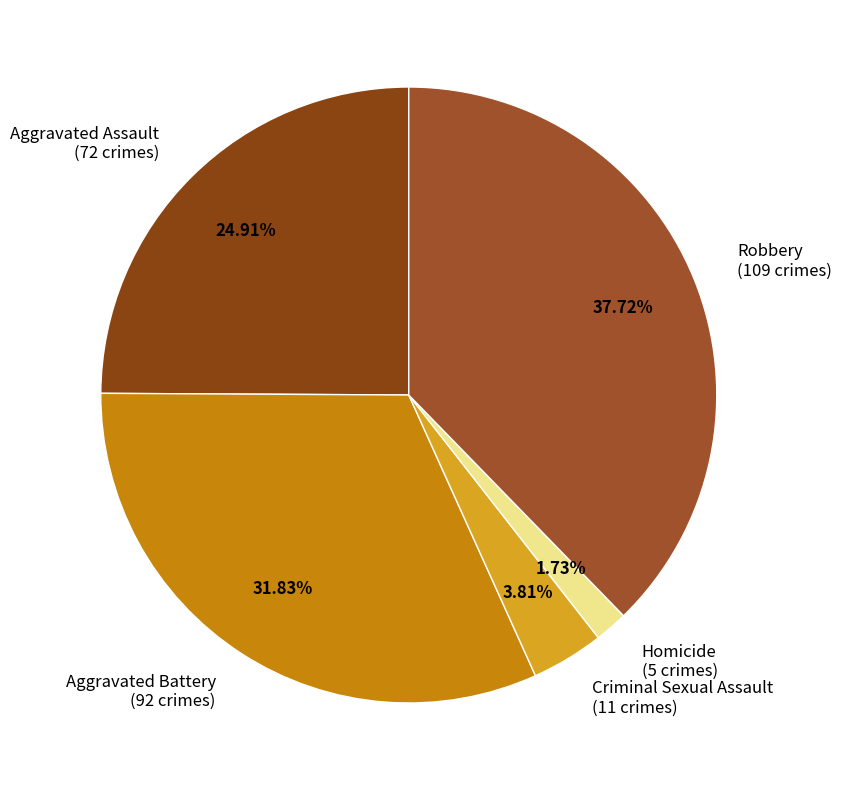

Is there a majority slice in this chart?

No